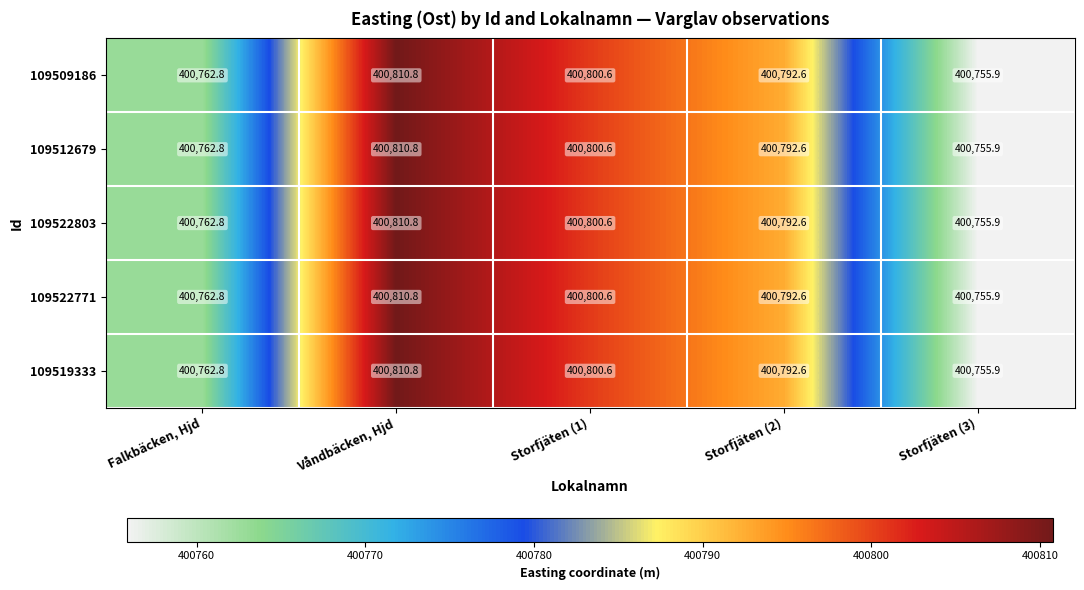

What is the difference between the maximum and minimum values in the 109519333 series?

54.9